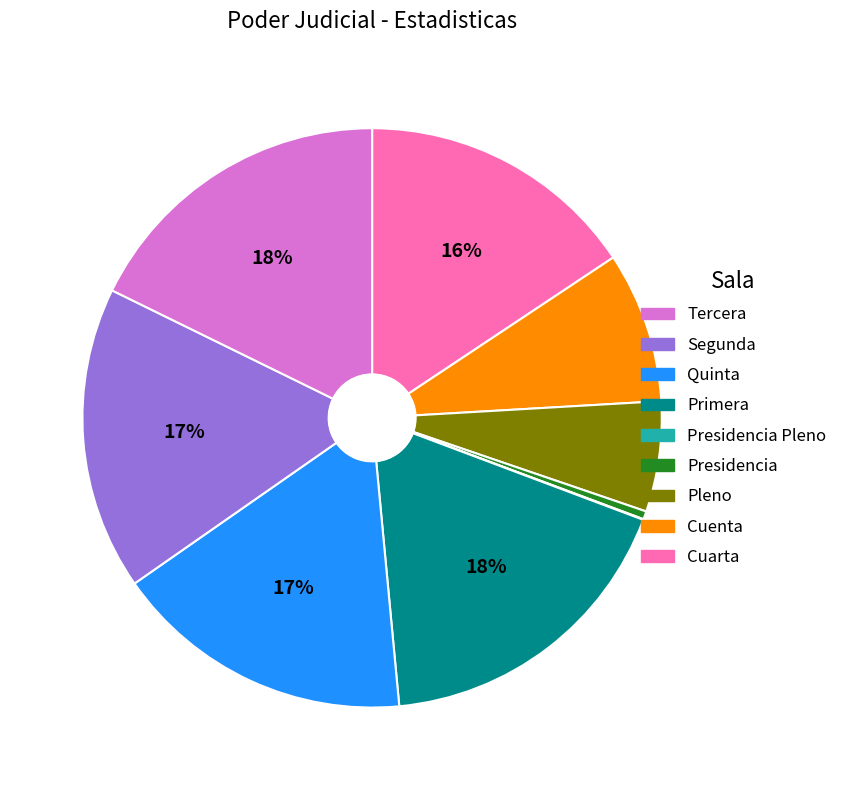

To the nearest percent, what is the average slice percentage?

11%